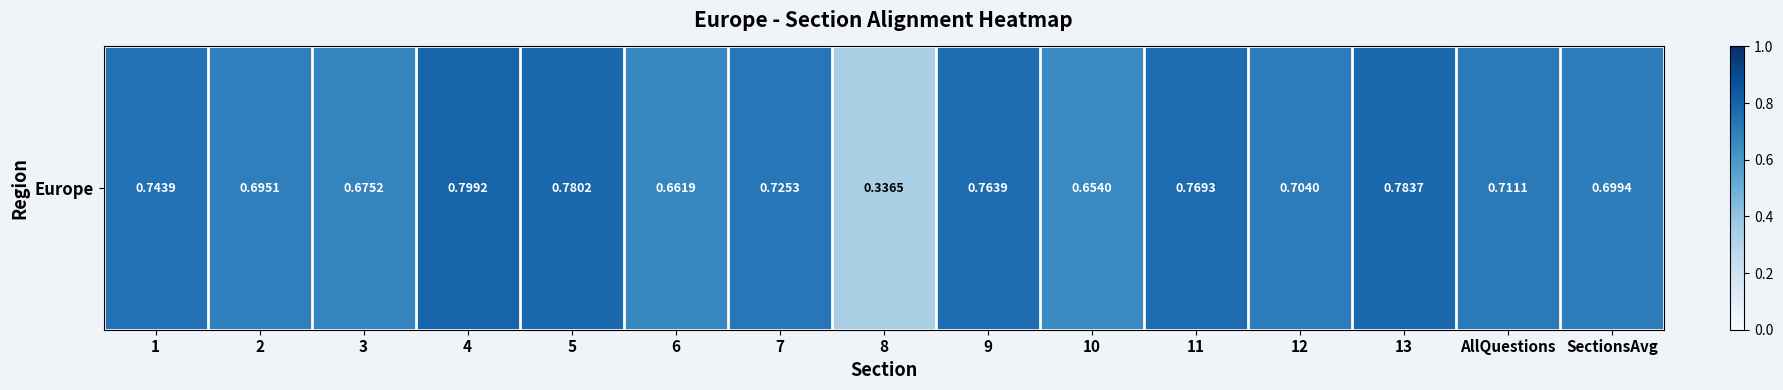

True or false: the data shows 0.7 at 3.

True